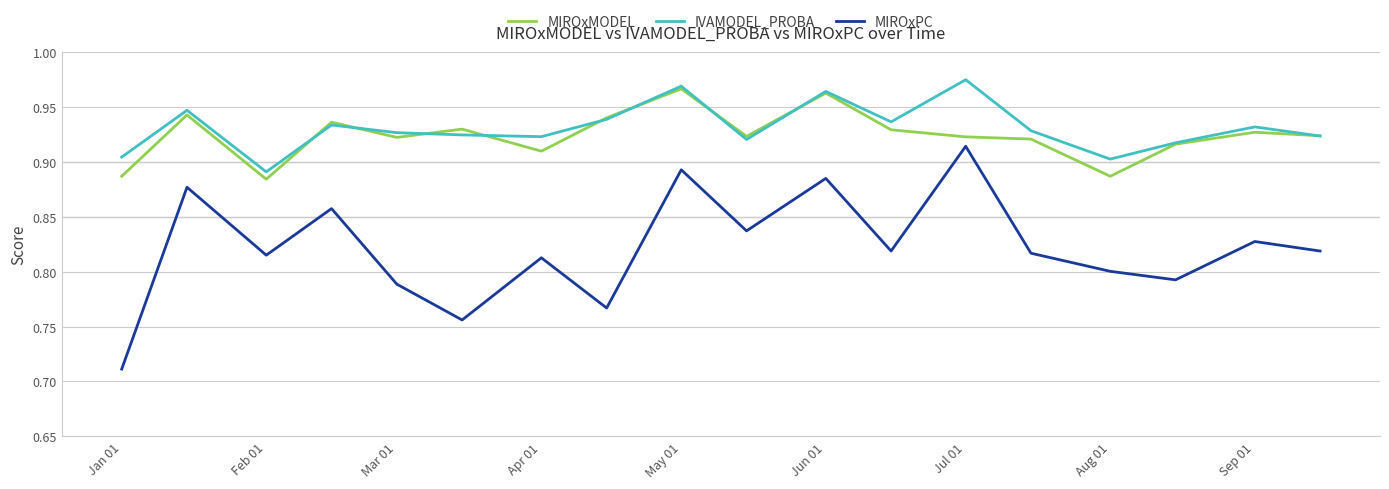

True or false: MIROxMODEL and MIROxPC intersect in this chart.

False